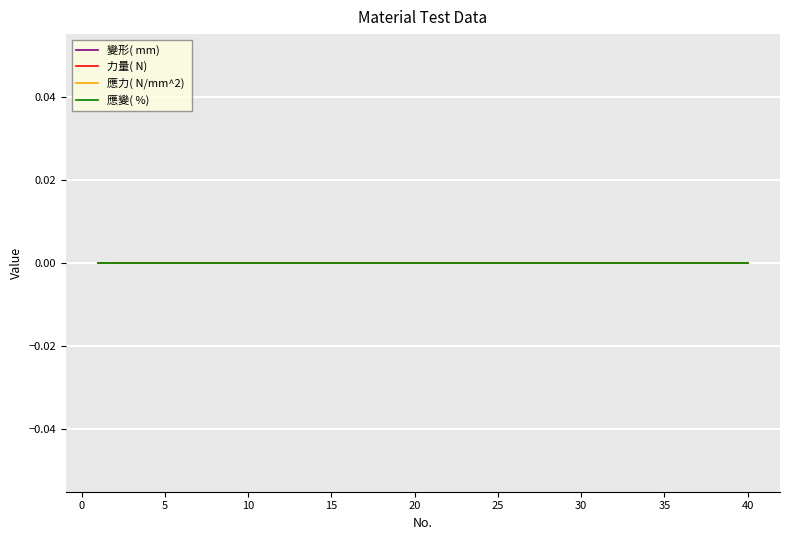

True or false: 應力( N/mm^2)  and 力量( N)  intersect in this chart.

False